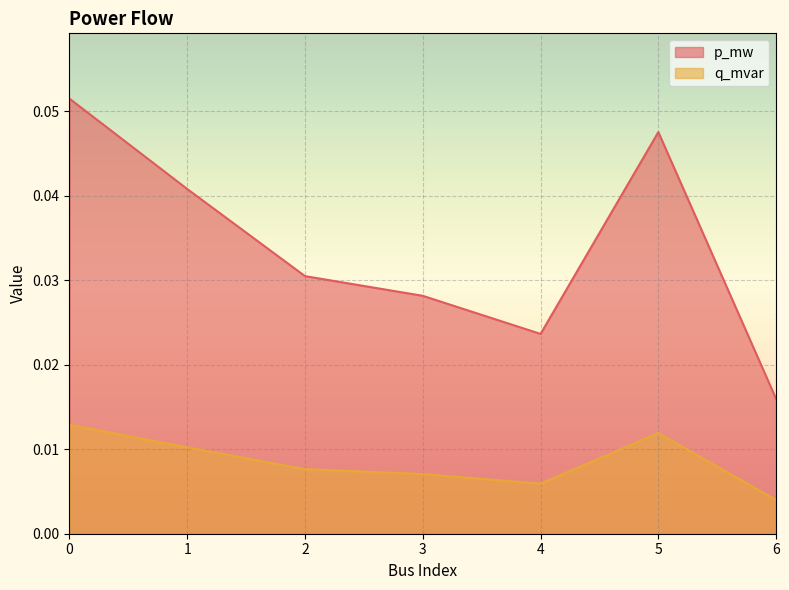

Where is the first local maximum for q_mvar?

5